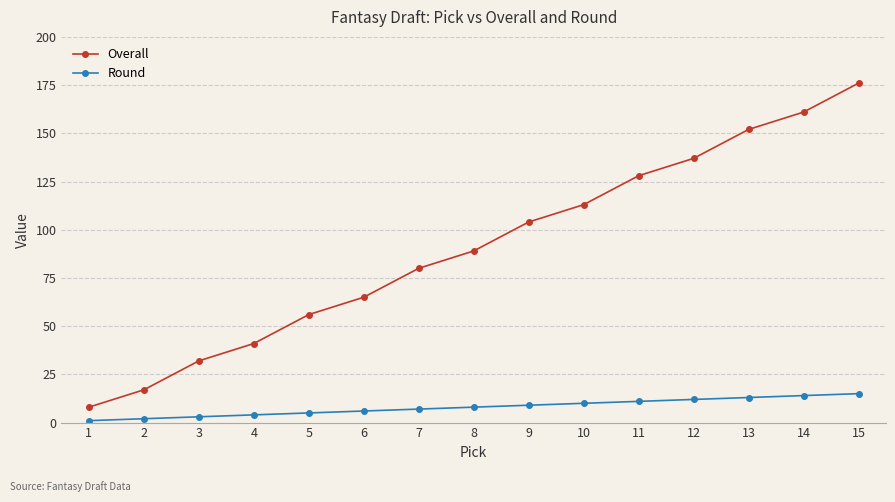

Count the number of data series in this chart.

2